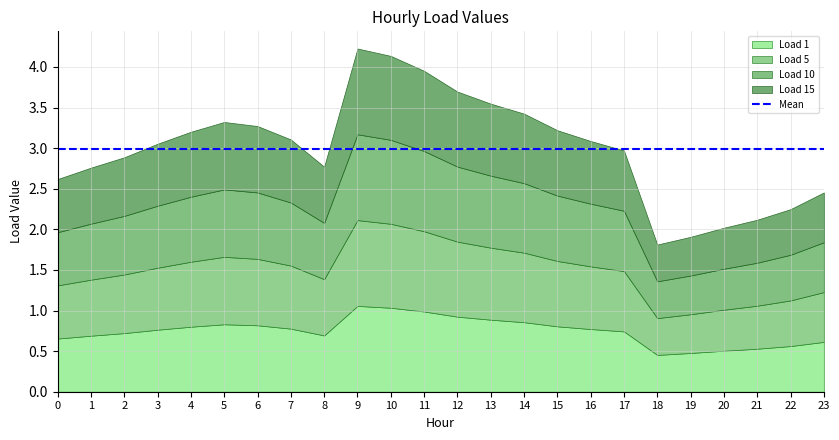

True or false: Load 5 and Load 15 cross at least once.

False